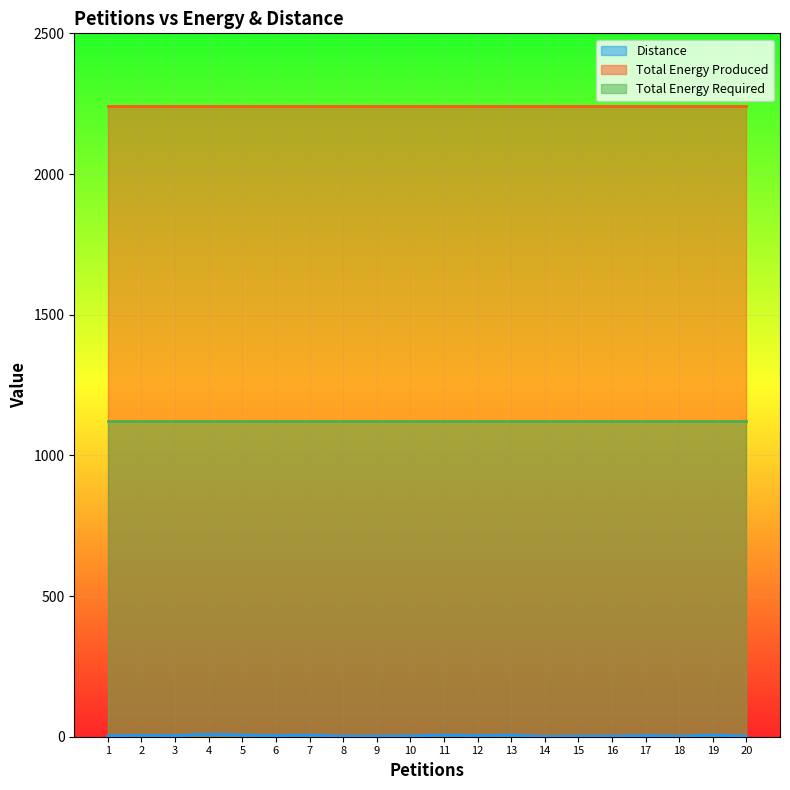

Where does the Distance series first go above 4?

2